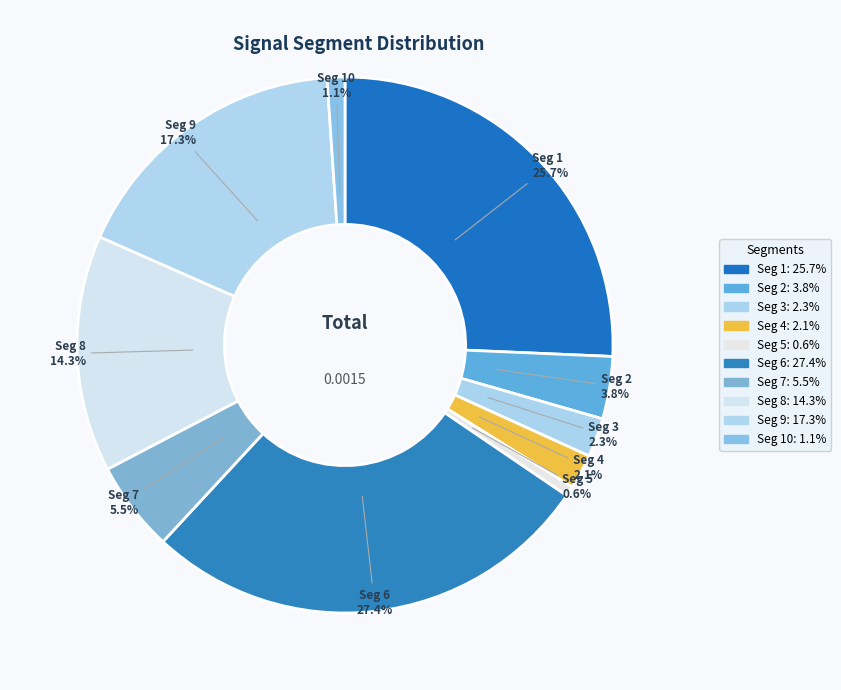

Is there a majority slice in this chart?

No